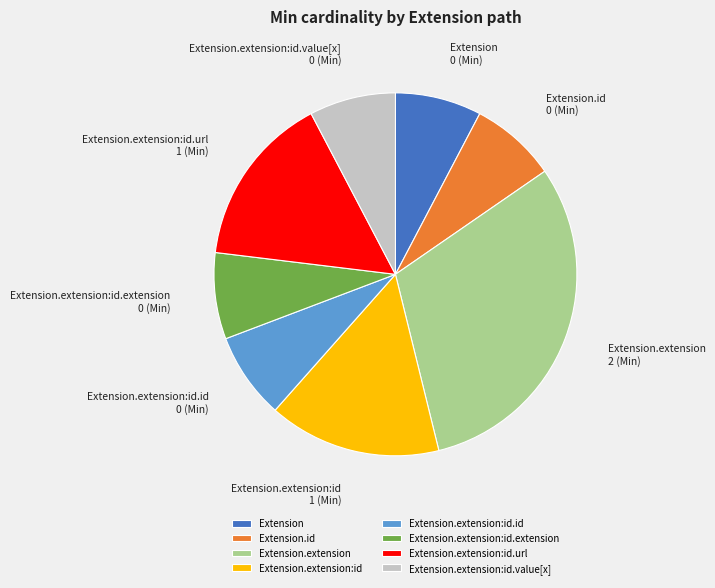

Which has a higher value, Extension.extension or Extension?

Extension.extension